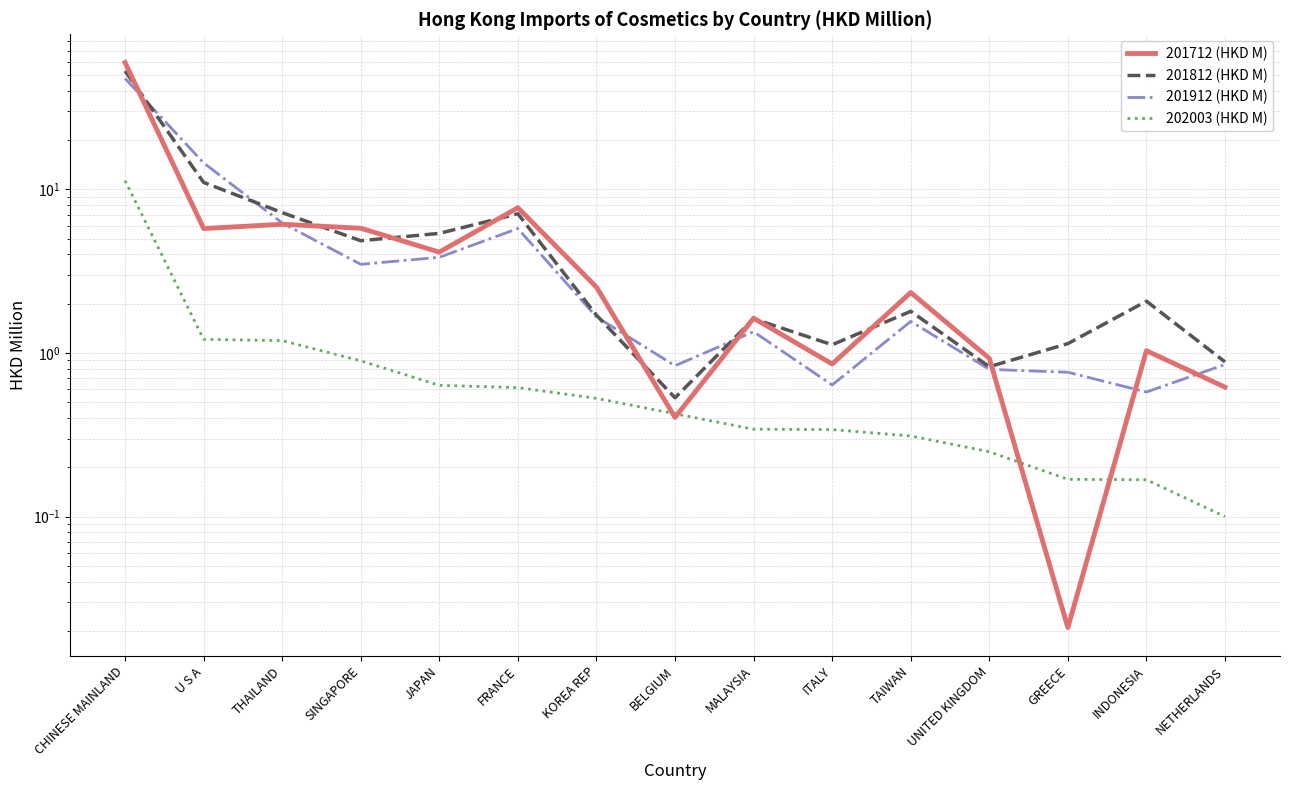

After their last crossing, which series has the higher values: 201812 (HKD M) or 201712 (HKD M)?

201812 (HKD M)